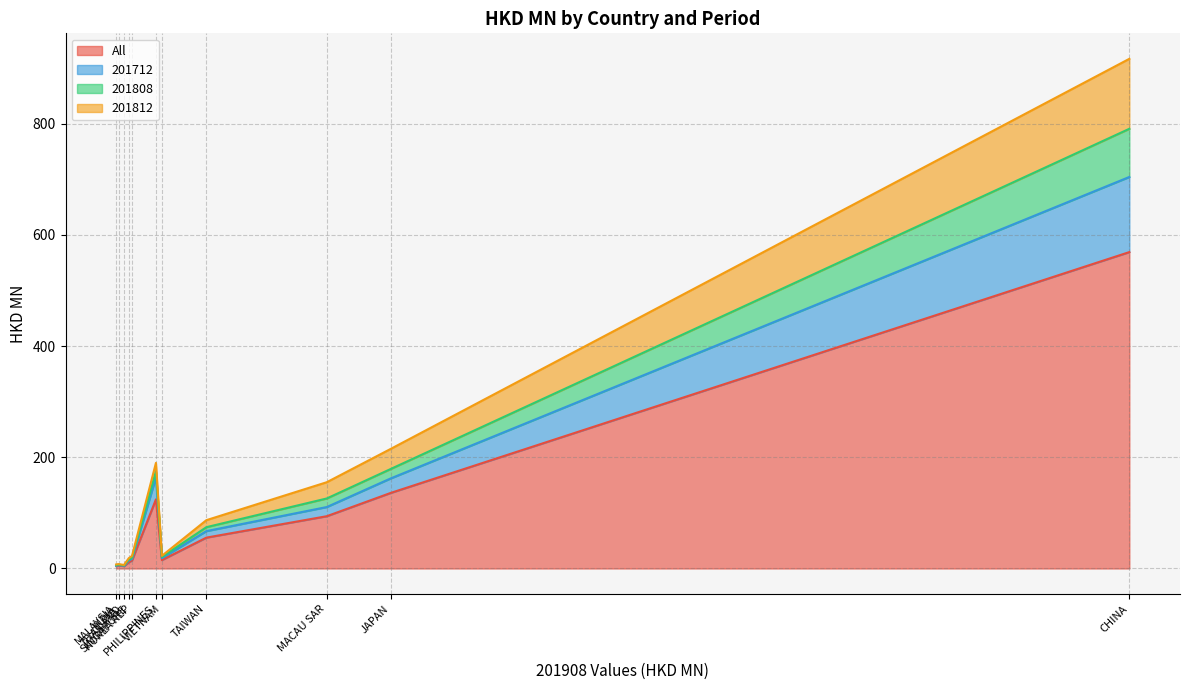

True or false: 201712 has a value of 0.4 at INDIA.

False